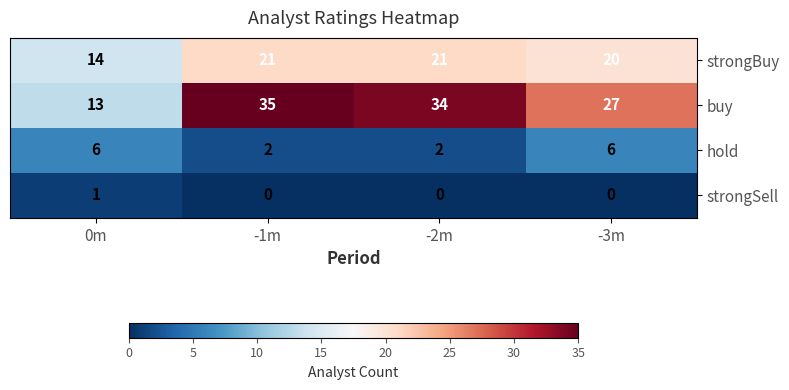

True or false: buy has a value of 56 at -1m.

False